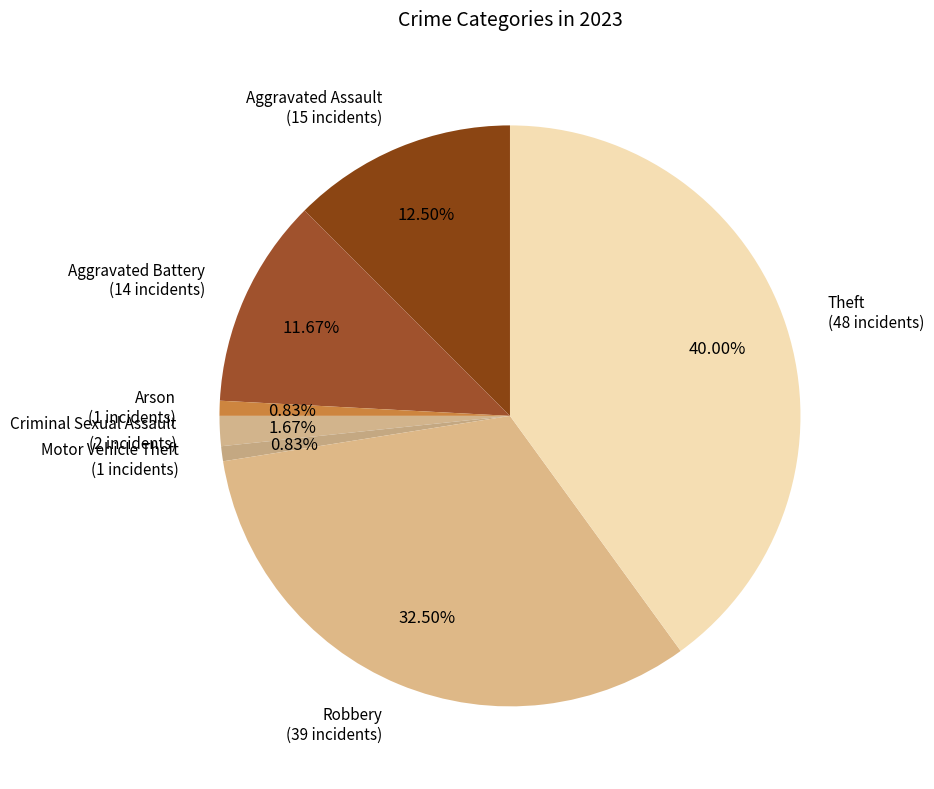

What is the largest slice in the pie chart?

Theft